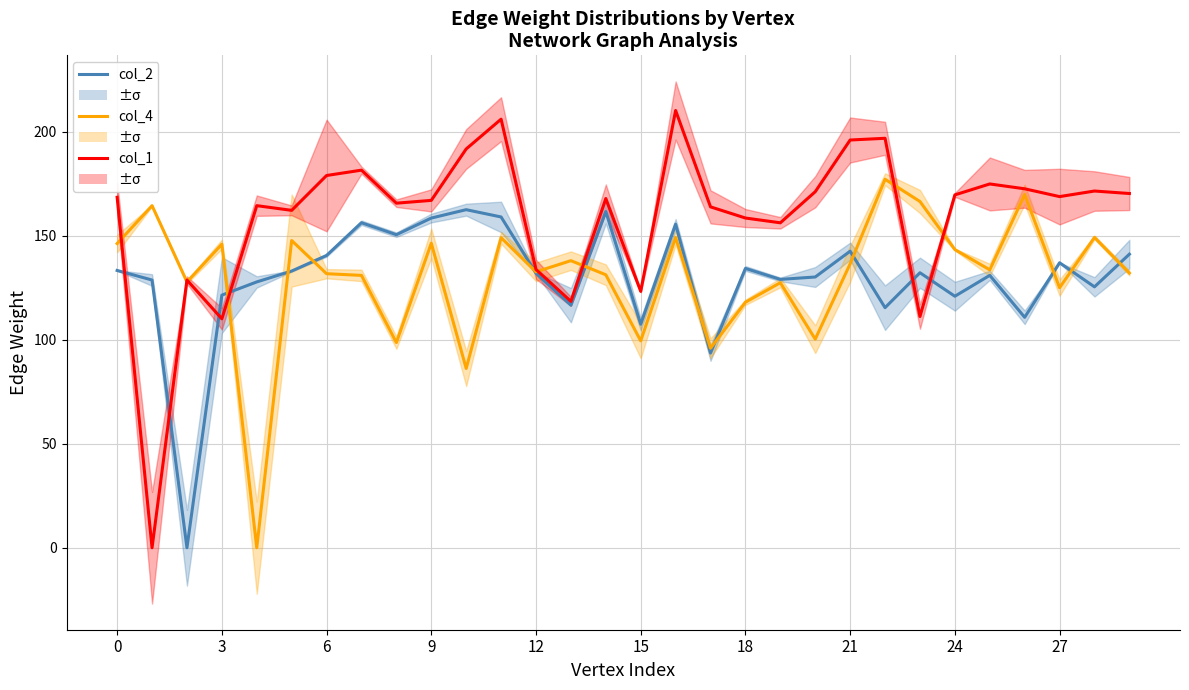

Reading left to right, extract all data points from this chart.

col_2: 133.3	128.7	0.0	121.4	127.8	133.0	140.5	156.2	150.5	158.5	162.5	159.0	132.0	116.6	161.6	107.4	155.5	93.6	134.3	129.0	130.1	142.5	115.4	132.2	120.9	130.9	110.8	137.0	125.4	141.1
col_4: 146.2	164.4	127.8	145.9	0.0	147.7	131.7	130.9	98.6	146.4	86.2	149.0	132.6	138.0	131.2	99.4	149.1	95.9	118.0	127.4	100.3	136.5	177.1	166.4	143.3	133.6	169.8	125.0	149.2	132.0
col_1: 168.4	0.0	128.7	110.0	164.4	162.2	178.9	181.5	165.6	167.0	191.7	206.0	133.8	118.4	167.8	123.2	210.2	163.8	158.5	156.2	171.1	196.0	196.8	111.1	169.6	174.8	172.5	168.8	171.5	170.3